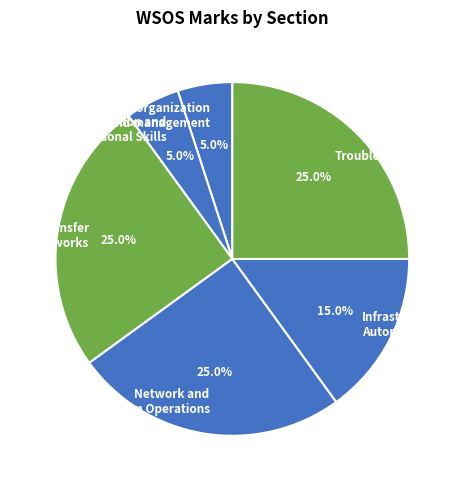

Does Infrastructure Automation represent more than half of the total?

No